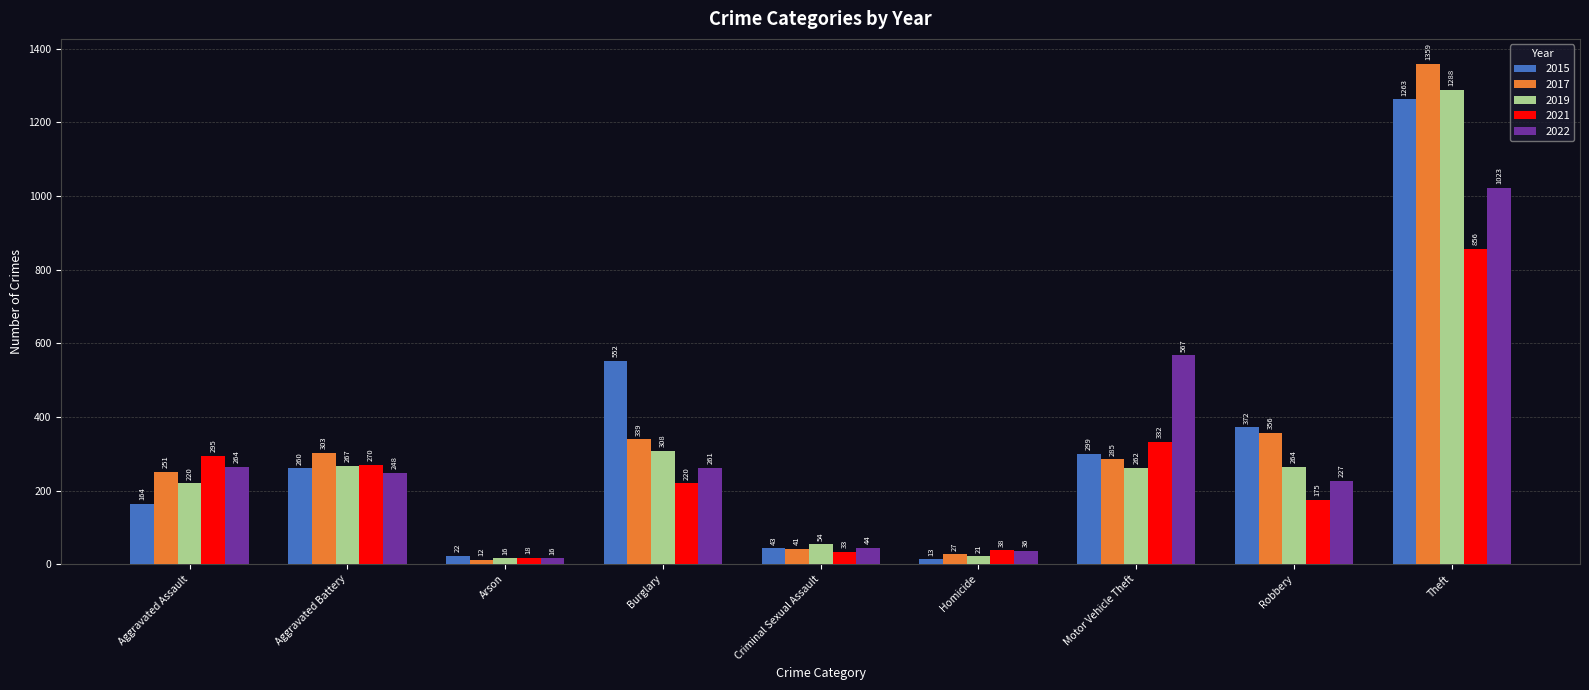

What is the value of the 2017 bar at the 5th from the left?

41